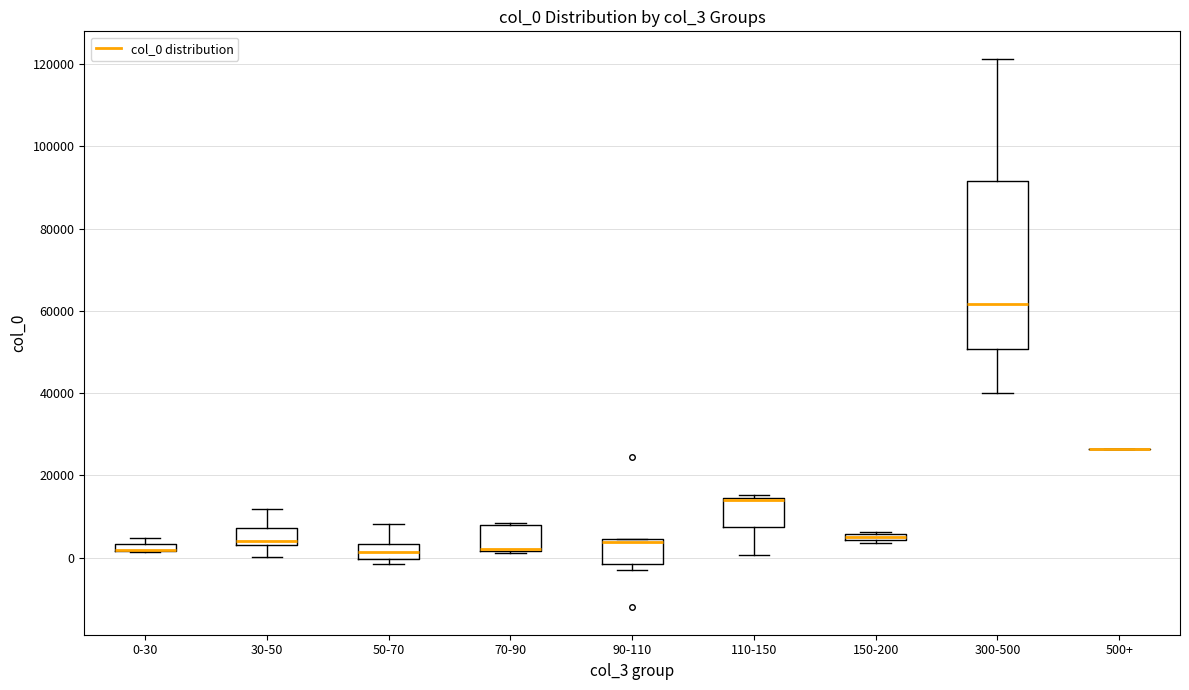

Comparing the boxes themselves (not the whiskers), which one is the tallest?

300-500